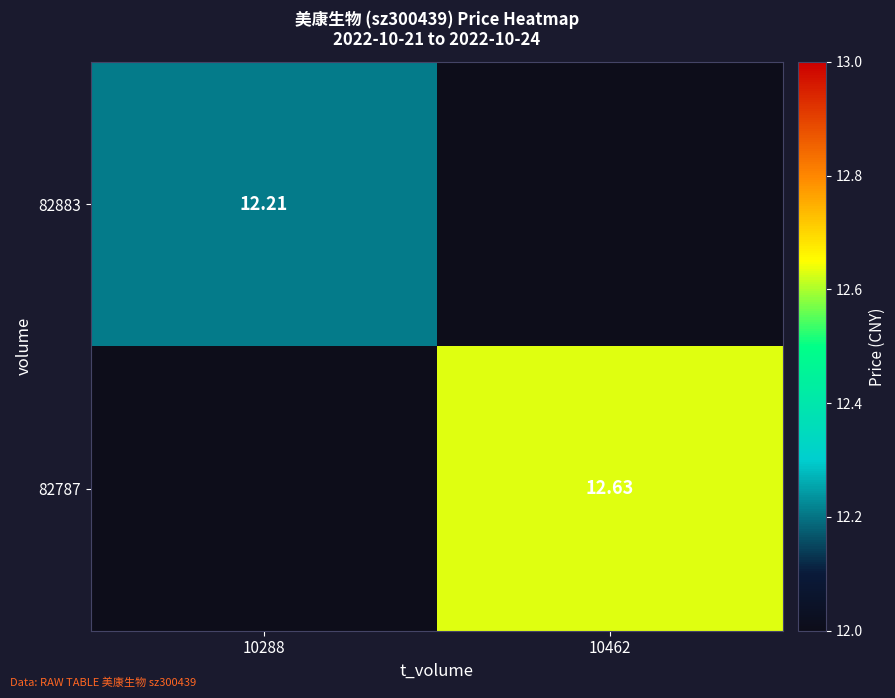

At how many categories does at least one series exceed 12?

2